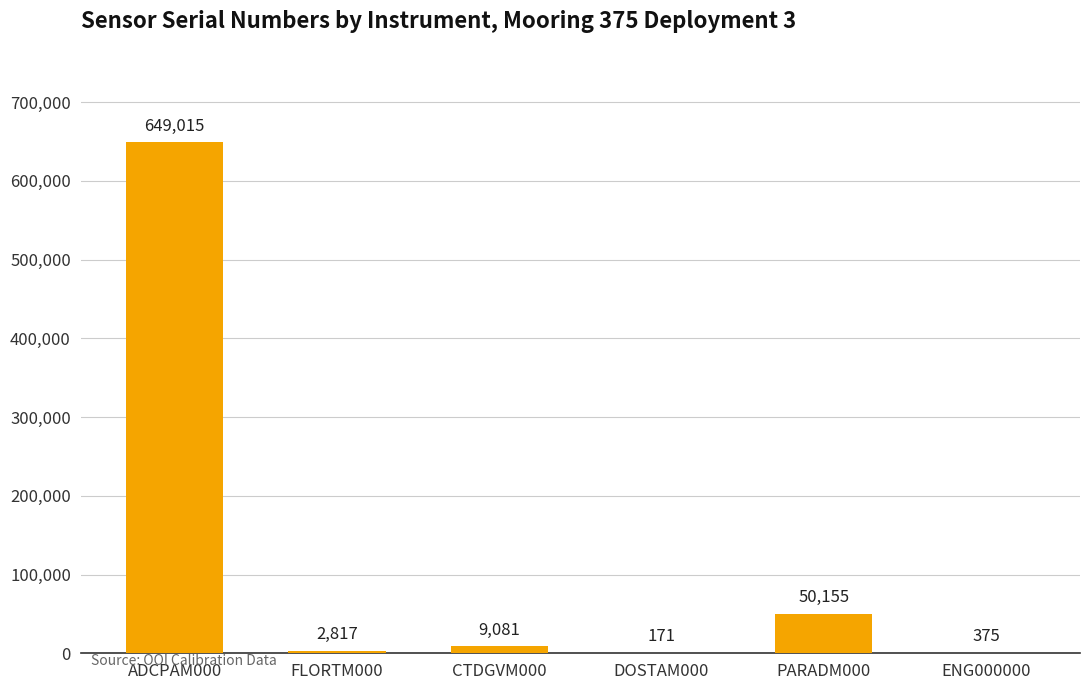

What is the average value?

118602